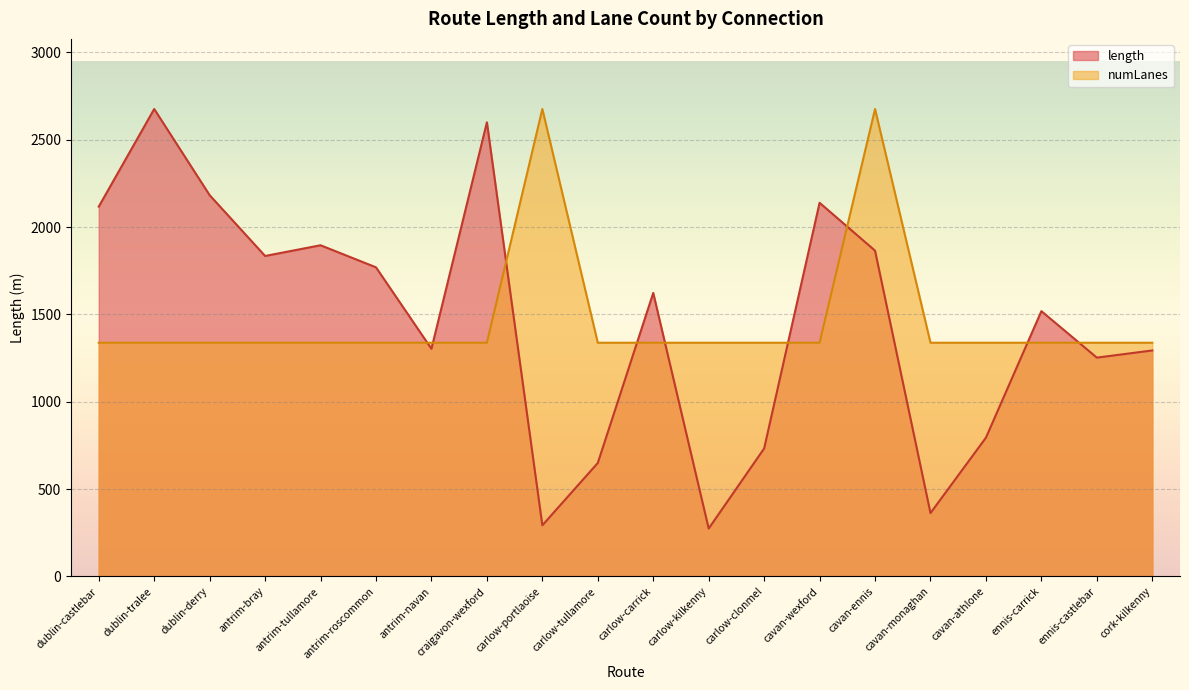

Reading left to right, what are all the values shown in this chart?

length: dublin-castlebar=2117.6	dublin-tralee=2676.4	dublin-derry=2183.0	antrim-bray=1835.0	antrim-tullamore=1896.3	antrim-roscommon=1770.0	antrim-navan=1303.4	craigavon-wexford=2600.2	carlow-portlaoise=293.0	carlow-tullamore=649.8	carlow-carrick=1623.4	carlow-kilkenny=274.4	carlow-clonmel=733.0	cavan-wexford=2139.6	cavan-ennis=1865.4	cavan-monaghan=362.9	cavan-athlone=794.7	ennis-carrick=1519.2	ennis-castlebar=1253.0	cork-kilkenny=1294.0
numLanes: dublin-castlebar=1338.2	dublin-tralee=1338.2	dublin-derry=1338.2	antrim-bray=1338.2	antrim-tullamore=1338.2	antrim-roscommon=1338.2	antrim-navan=1338.2	craigavon-wexford=1338.2	carlow-portlaoise=2676.4	carlow-tullamore=1338.2	carlow-carrick=1338.2	carlow-kilkenny=1338.2	carlow-clonmel=1338.2	cavan-wexford=1338.2	cavan-ennis=2676.4	cavan-monaghan=1338.2	cavan-athlone=1338.2	ennis-carrick=1338.2	ennis-castlebar=1338.2	cork-kilkenny=1338.2